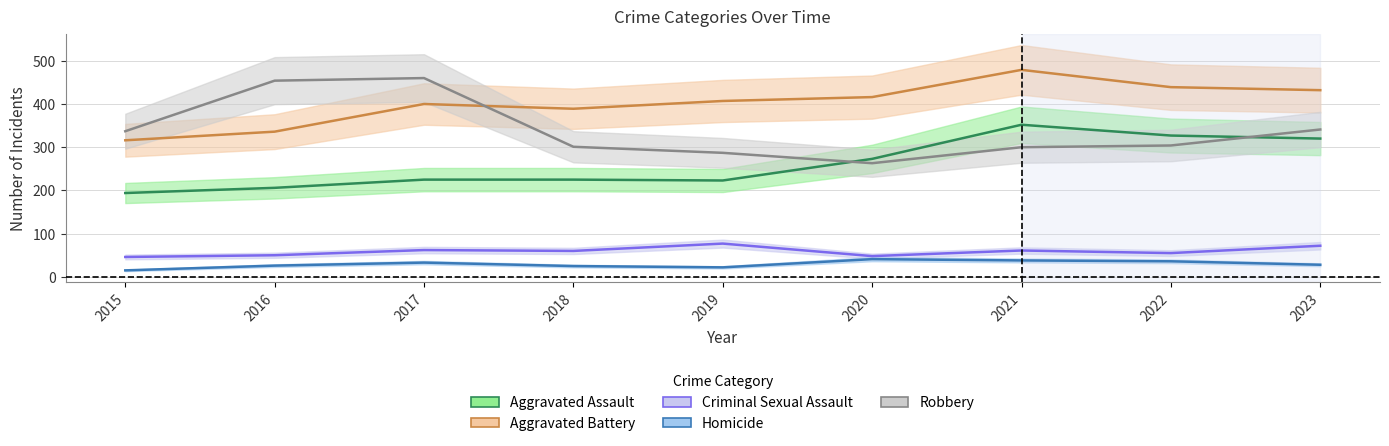

At which category does Aggravated Assault reach its first local peak?

2021